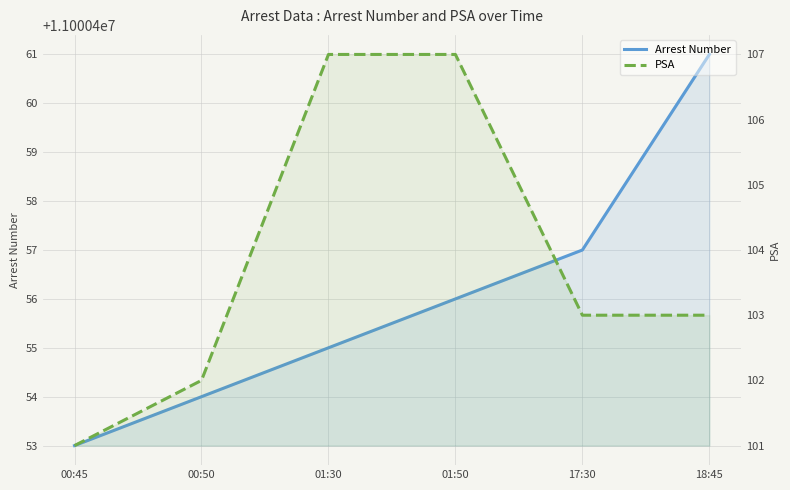

How many lines are shown in the chart?

2